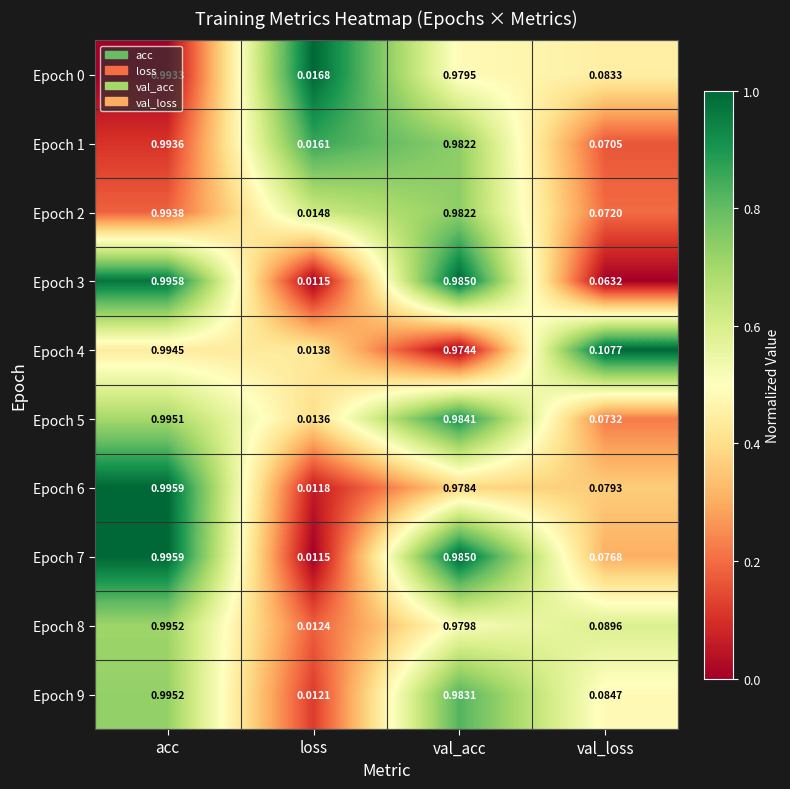

At which category does the chart reach its minimum across all series?

loss